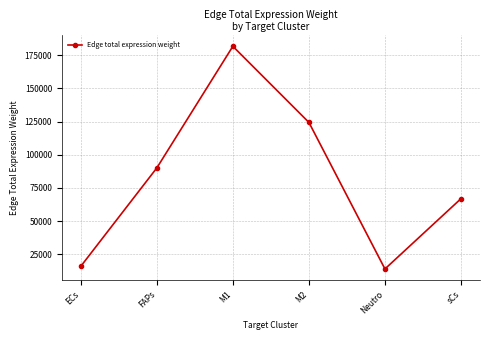

List the labels in order of value, largest first.

M1, M2, FAPs, sCs, ECs, Neutro